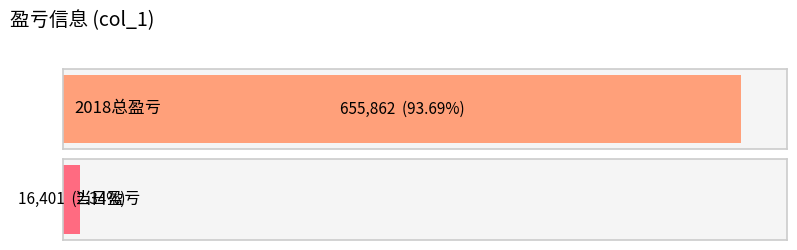

What is the sum of all values?

672263